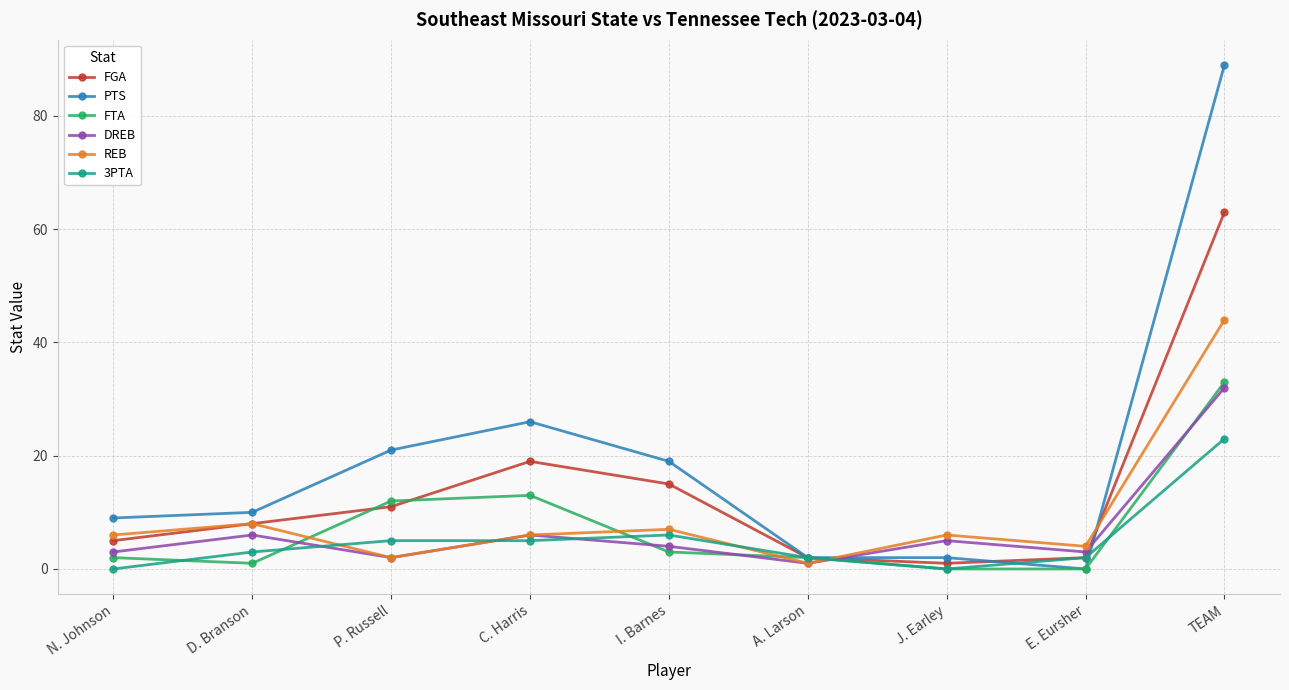

The DREB series shows 6 at C. Harris. True or false?

True